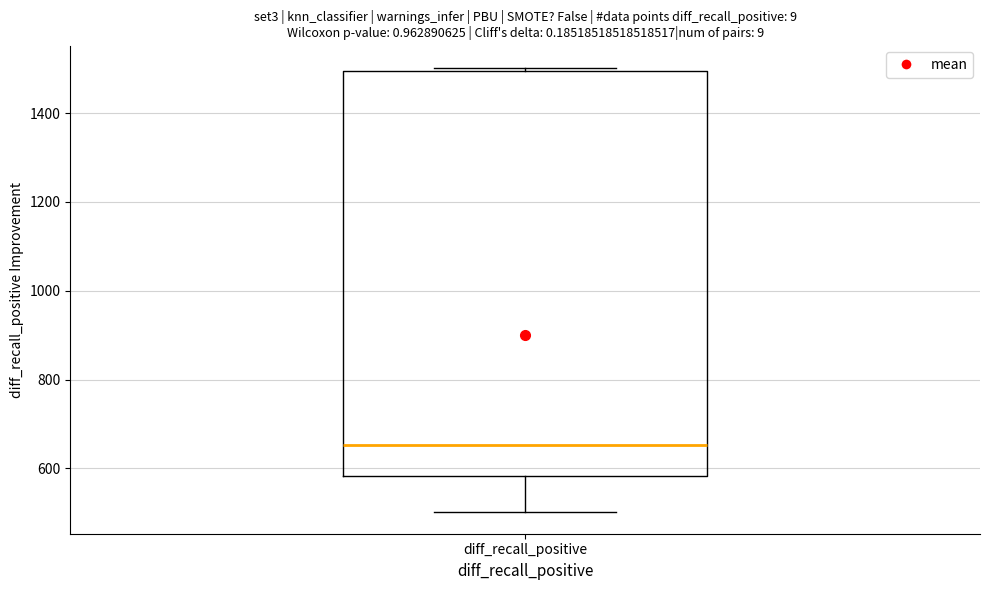

Where does the lower whisker of the box for diff_recall_positive end on the y-axis? The values are not printed on the chart, so give them approximately, as read against the axis.

500